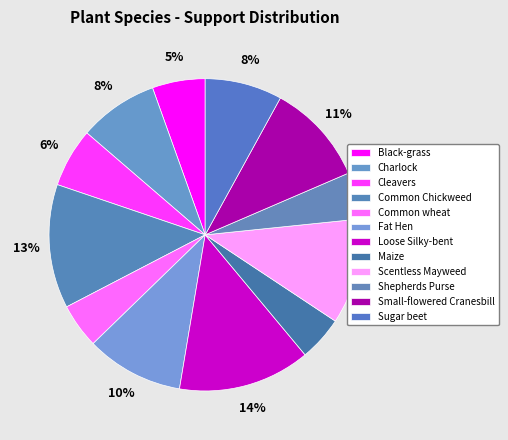

How many segments does this pie chart have?

12